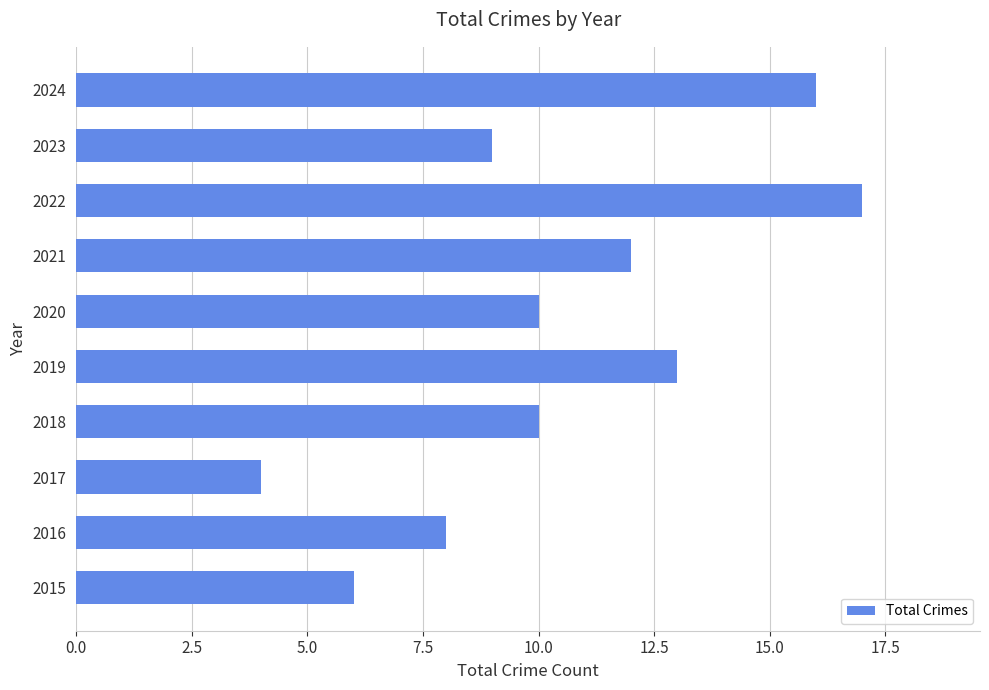

Which has a higher value, 2022 or 2024?

2022